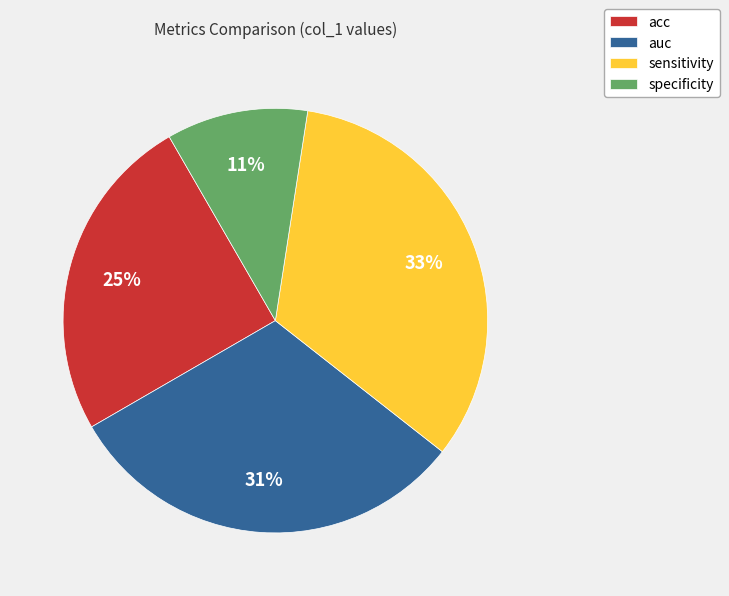

To the nearest percent, what is the difference between the largest and smallest slice percentages?

22%